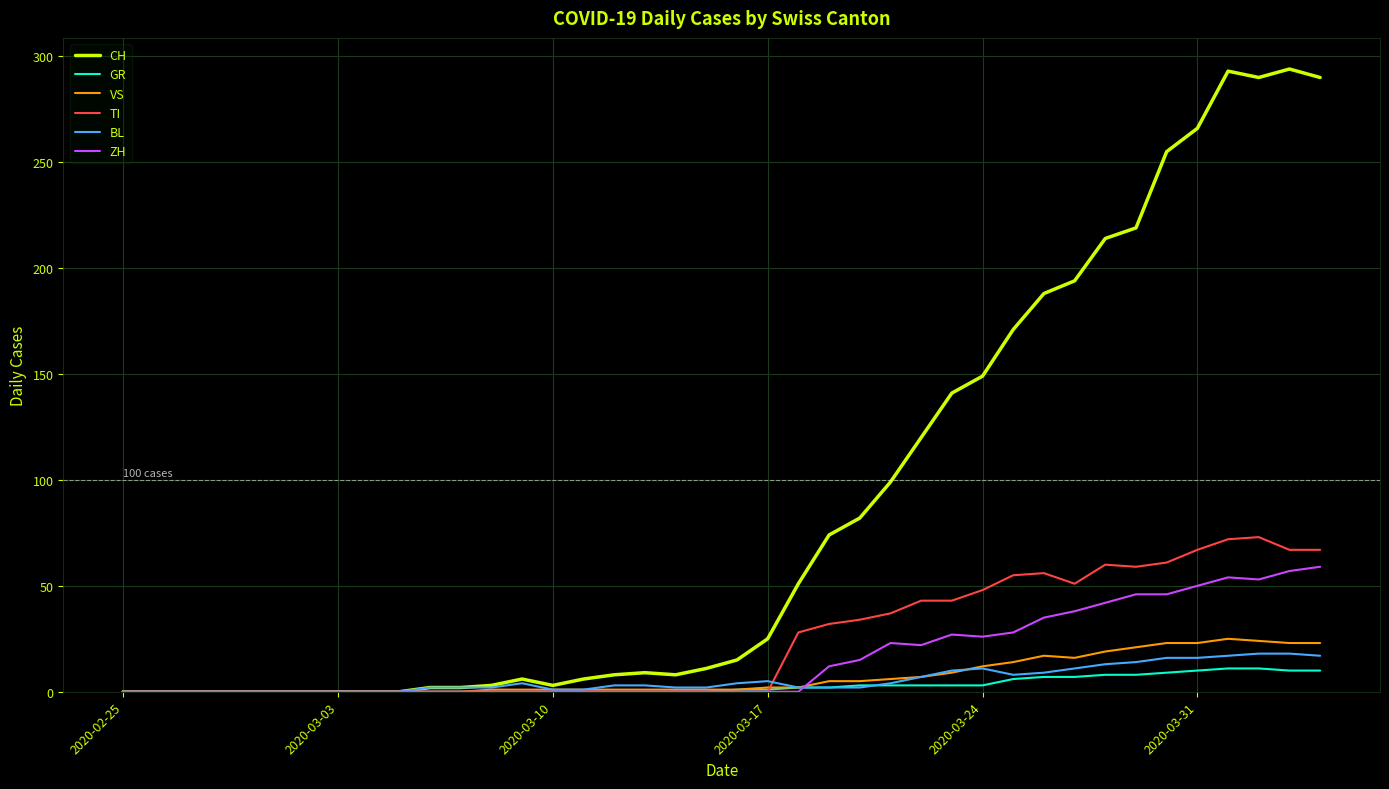

Which series has the largest total across all categories?

CH